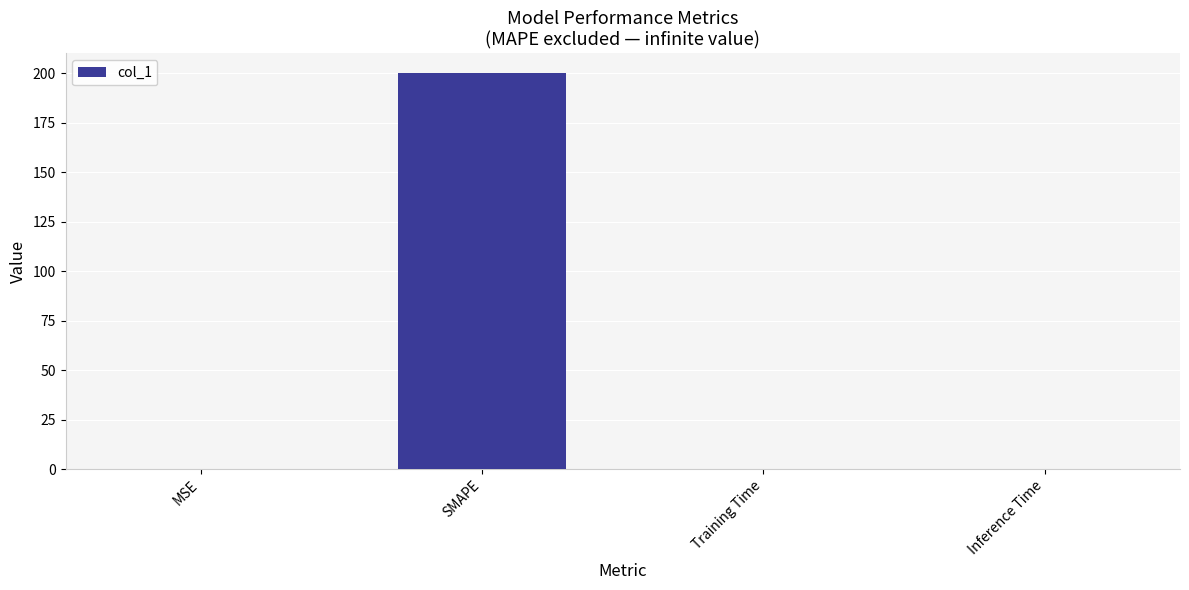

Which category has the highest value across all series?

SMAPE